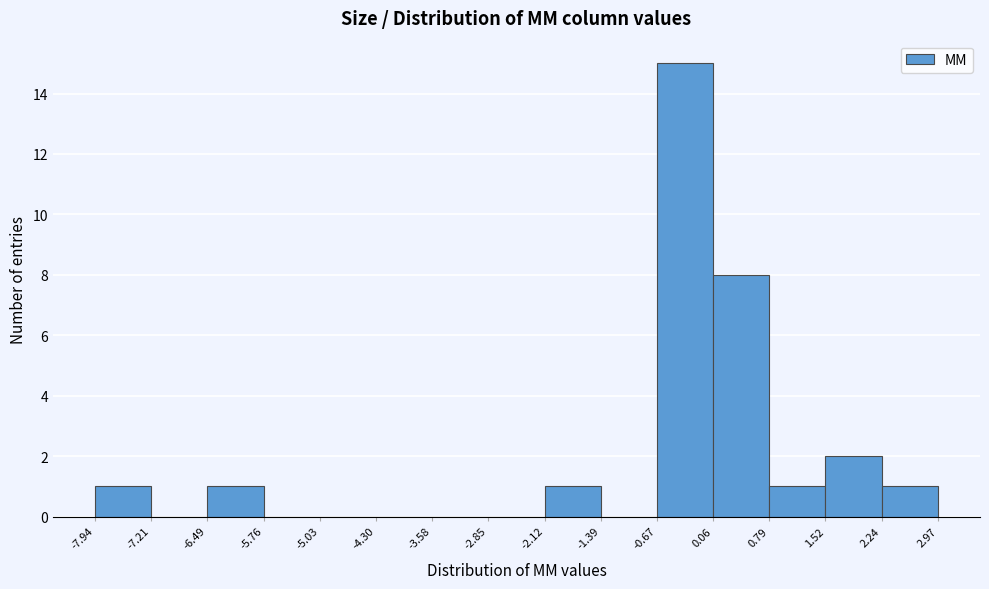

Reading left to right, transcribe this chart: for each bar, give the range it covers on the x-axis and its height. The values are not printed on the chart, so give them approximately, as read against the axis.

-7.94 to -7.21: 1
-7.21 to -6.49: 0
-6.49 to -5.76: 1
-5.76 to -5.03: 0
-5.03 to -4.30: 0
-4.30 to -3.58: 0
-3.58 to -2.85: 0
-2.85 to -2.12: 0
-2.12 to -1.39: 1
-1.39 to -0.67: 0
-0.67 to 0.06: 15
0.06 to 0.79: 8
0.79 to 1.52: 1
1.52 to 2.24: 2
2.24 to 2.97: 1